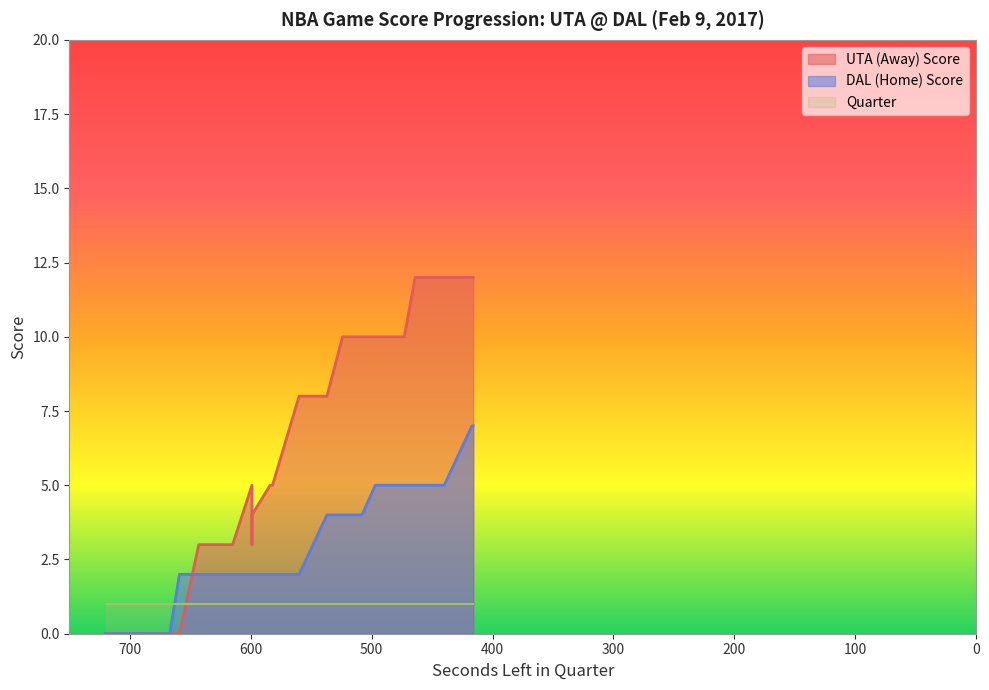

How many intersections are there between AwayScore and HomeScore?

1